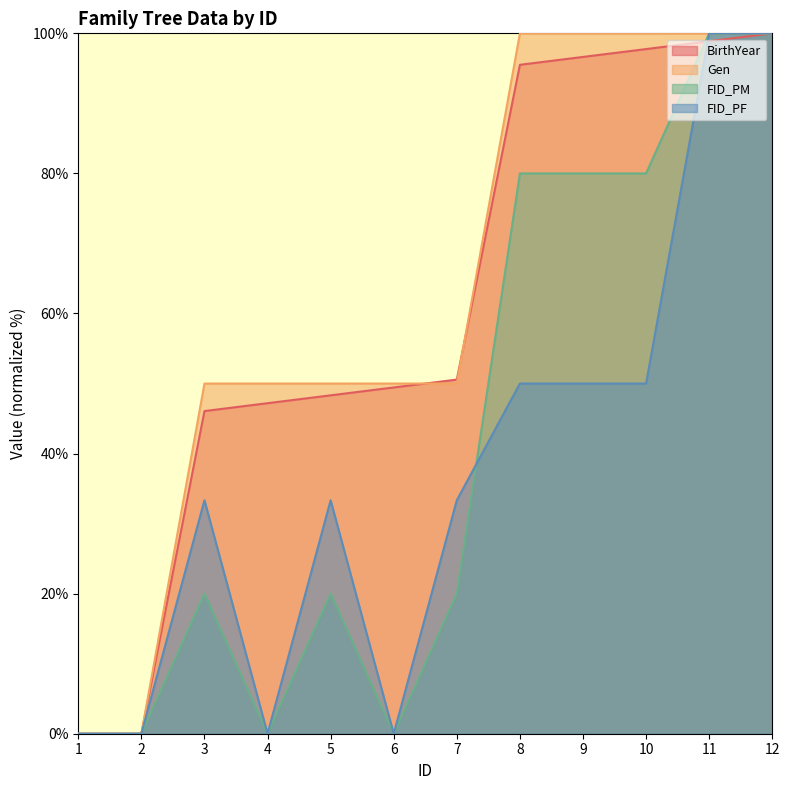

What is the difference between the maximum and minimum values in the BirthYear series?

100.0